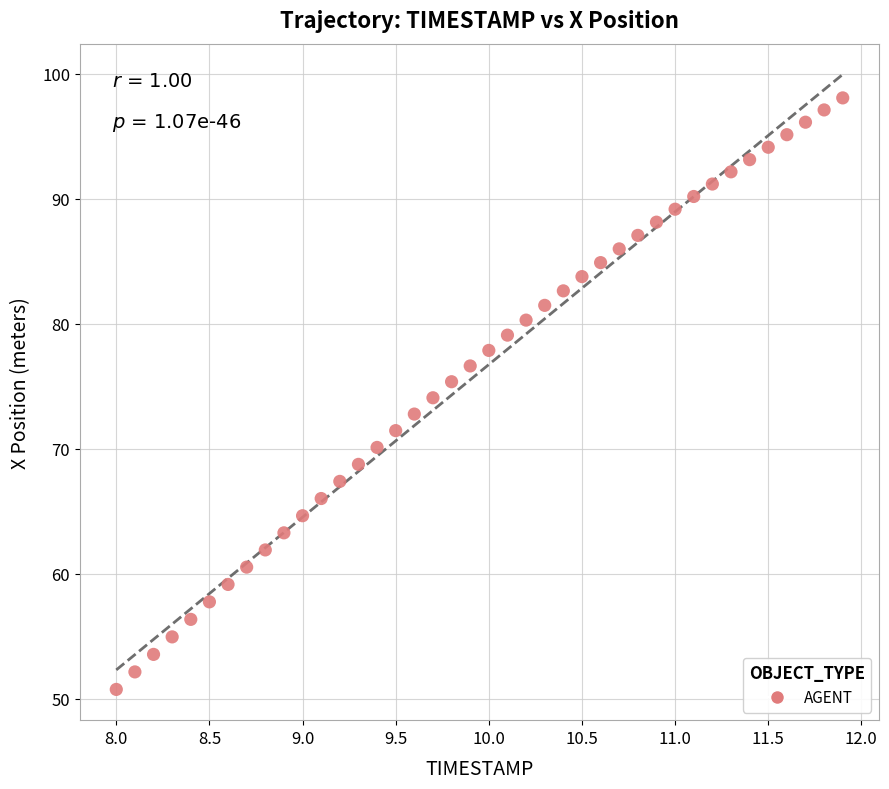

What is the range of Y values (max minus min)?

47.3